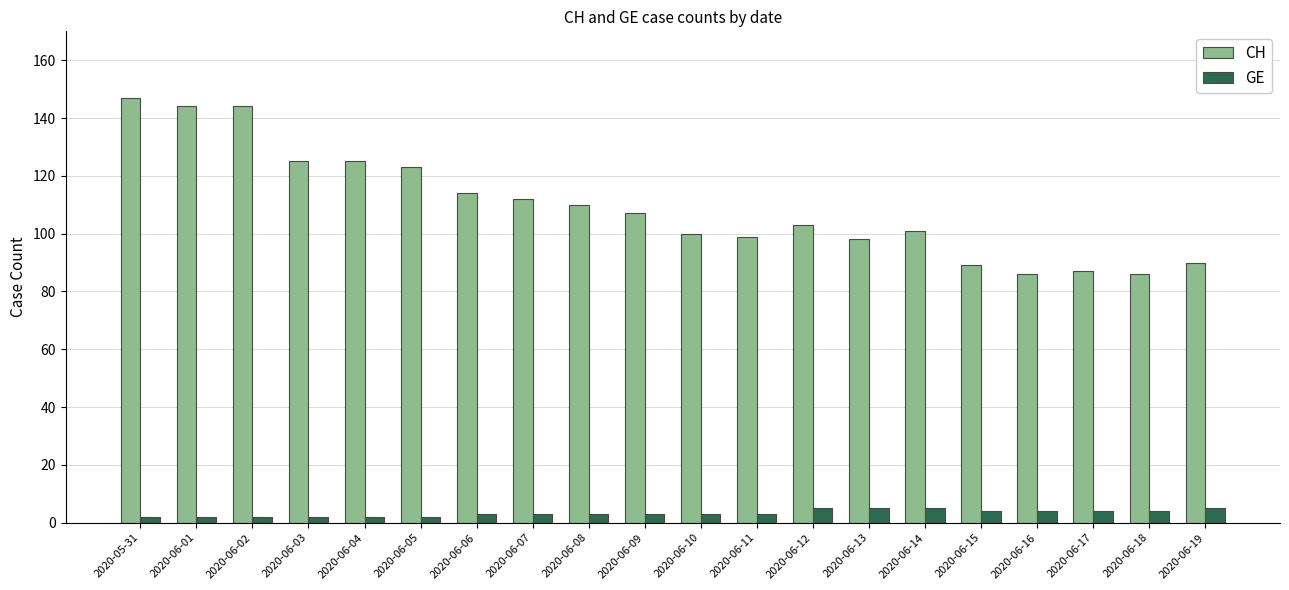

List the series in order of their peak value, lowest first.

GE, CH